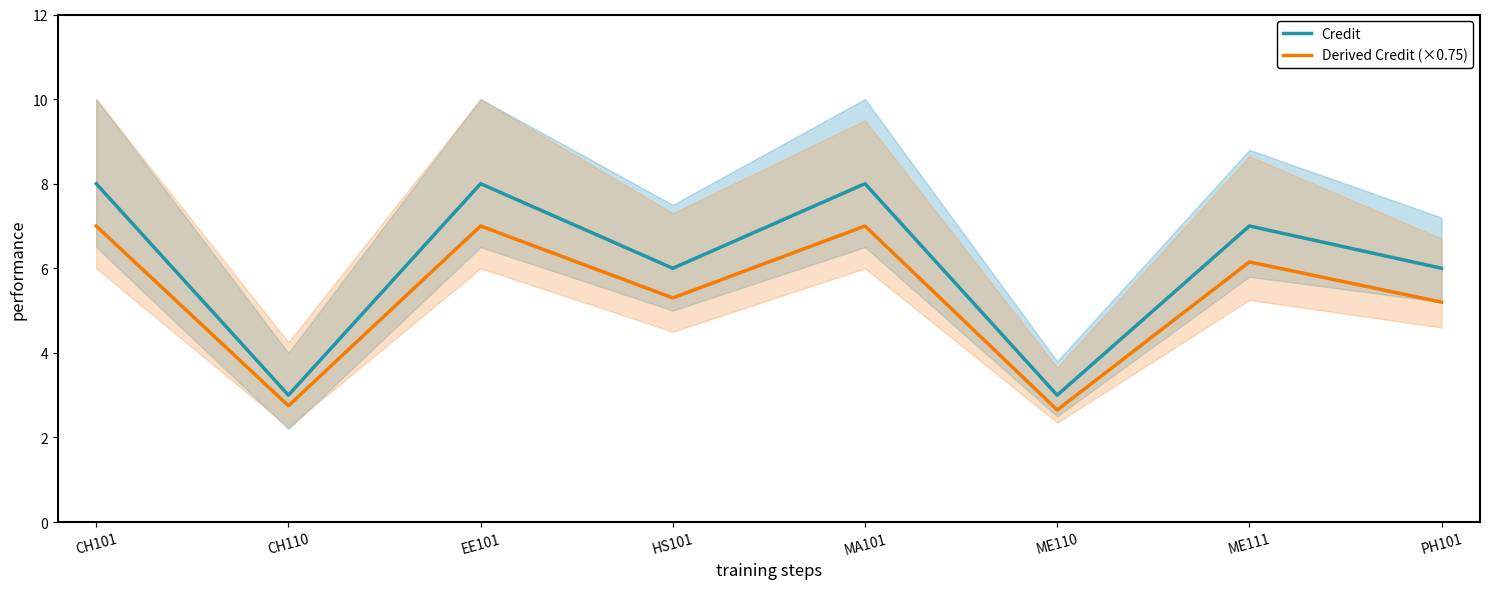

At MA101, list the series in order from largest to smallest.

Credit, Derived Credit (×0.75)